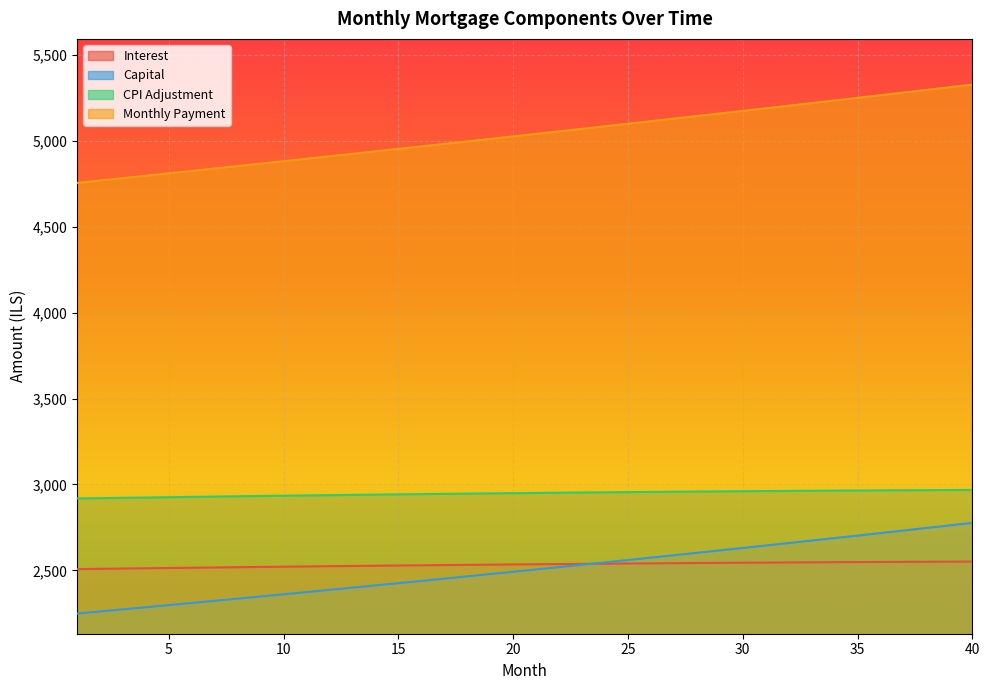

At 8, list the series in order from largest to smallest.

month_payment, cpi, interest, capital